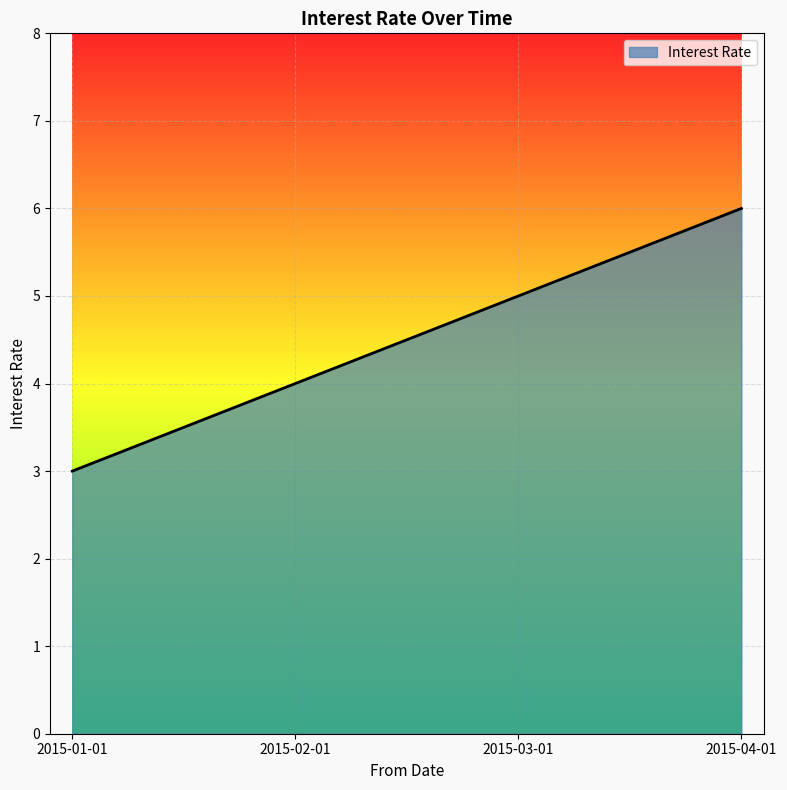

What position from the left is 2015-04-01?

4